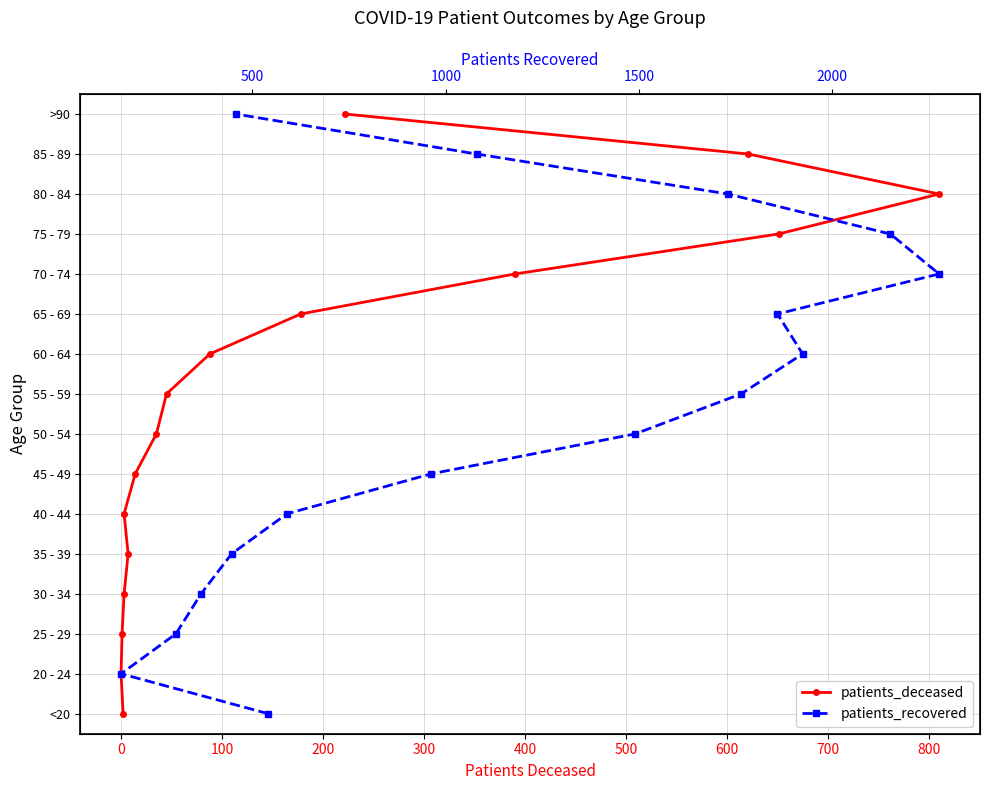

What are all the series names shown in the legend?

patients_deceased, patients_recovered